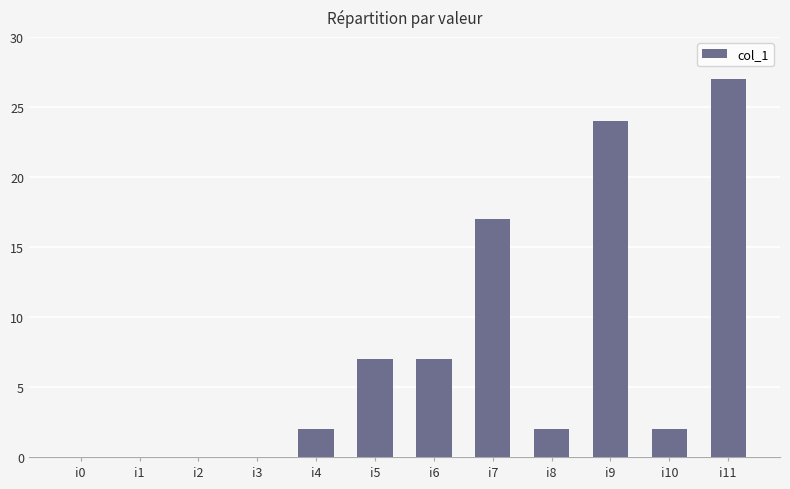

What is the sum of all values?

88